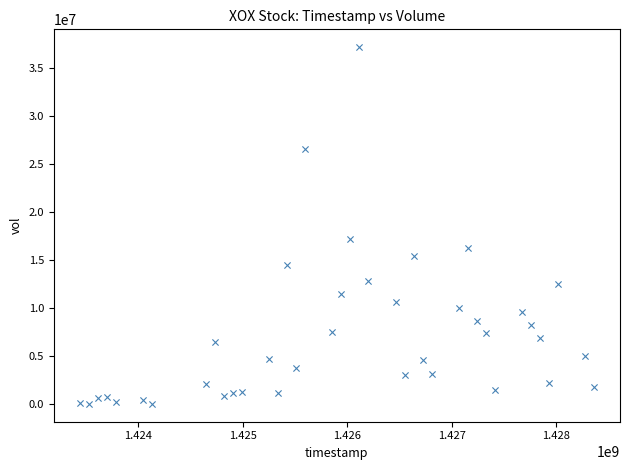

What is the range of X values (max minus min)?

4924800